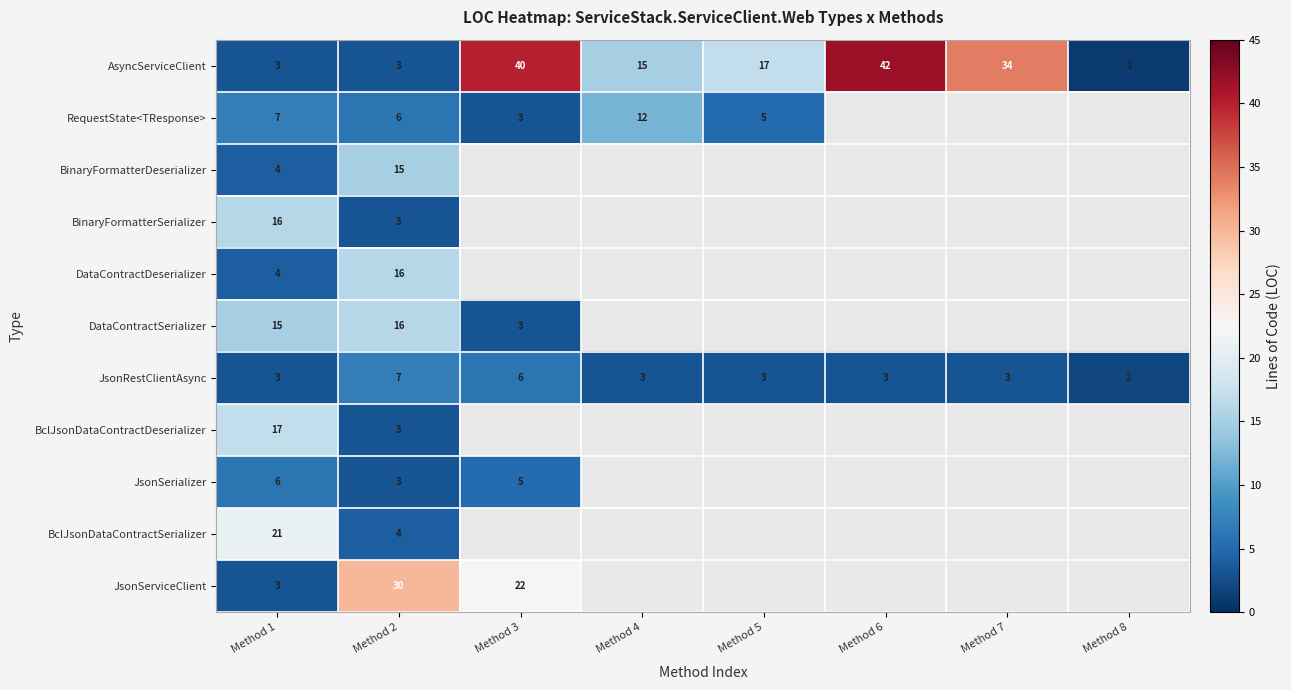

True or false: BclJsonDataContractDeserializer has a value of 17 at Method 1.

True